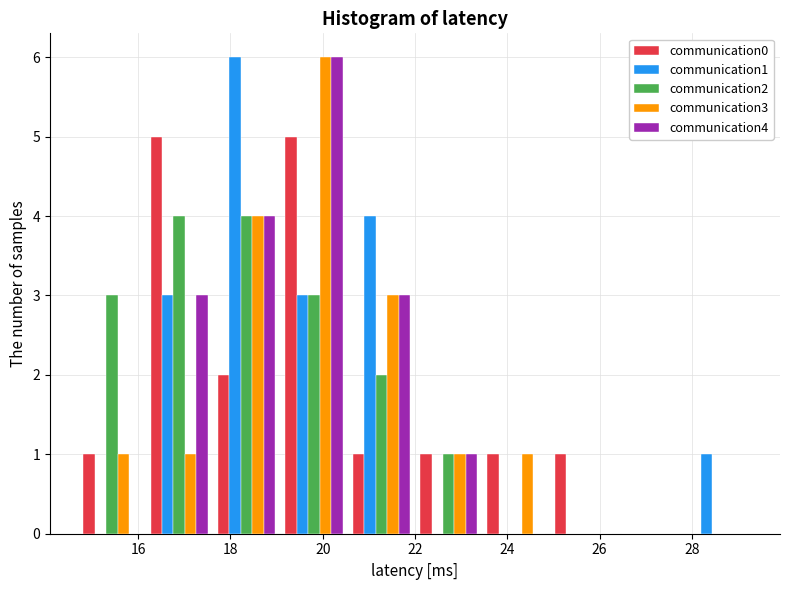

What is the height of the communication0 bar covering 24.92 to 26.38 on the x-axis? Neither the bar edges nor the heights are printed on the chart, so give them approximately, as read against the axes.

1